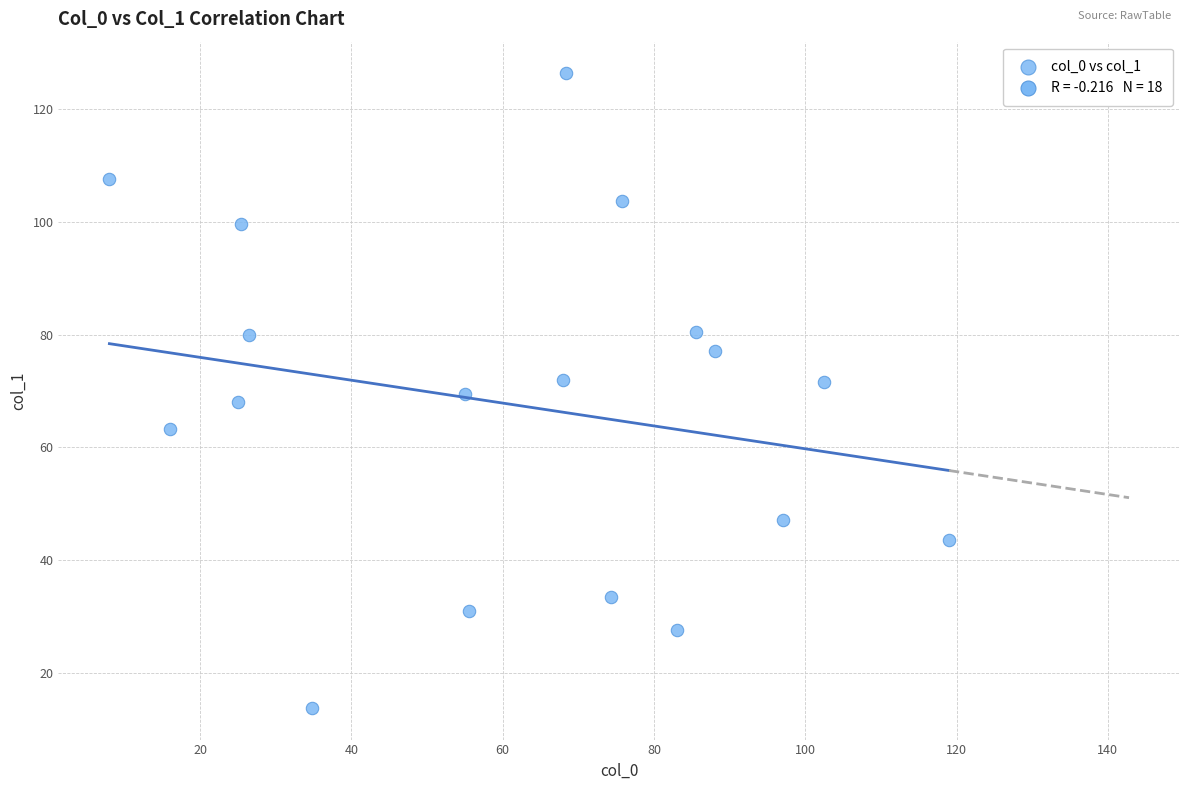

What is the range of Y values (max minus min)?

112.6